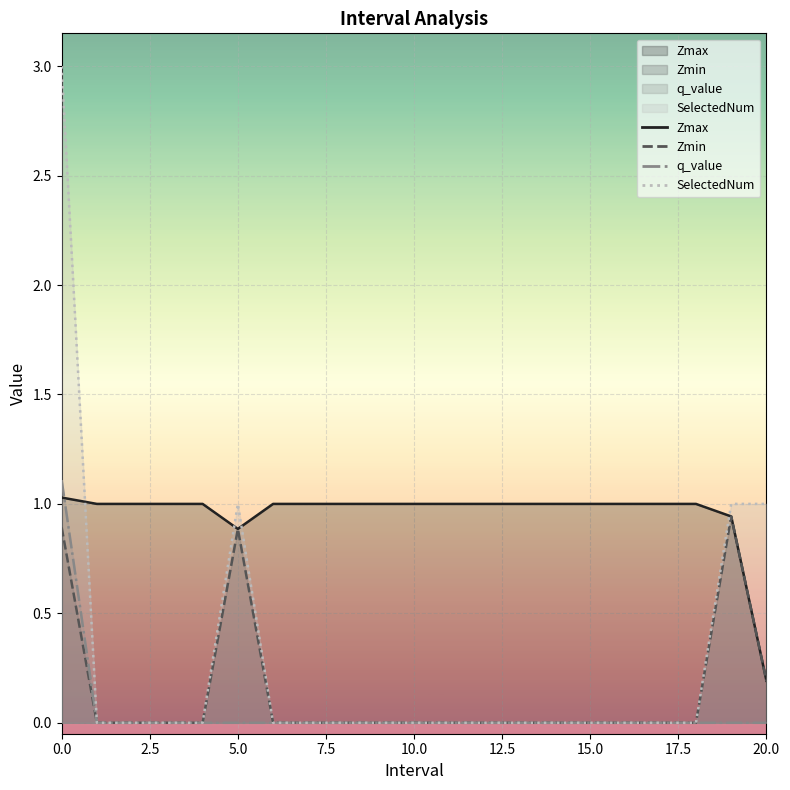

True or false: SelectedNum and Zmin intersect in this chart.

False